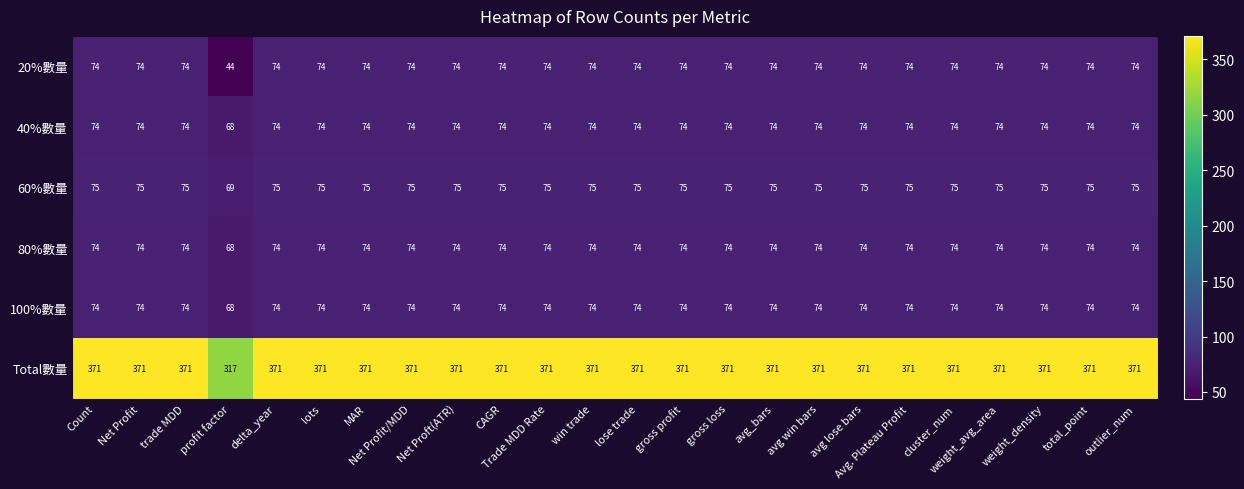

True or false: 100%數量 has a value of 74 at Avg. Plateau Profit.

True